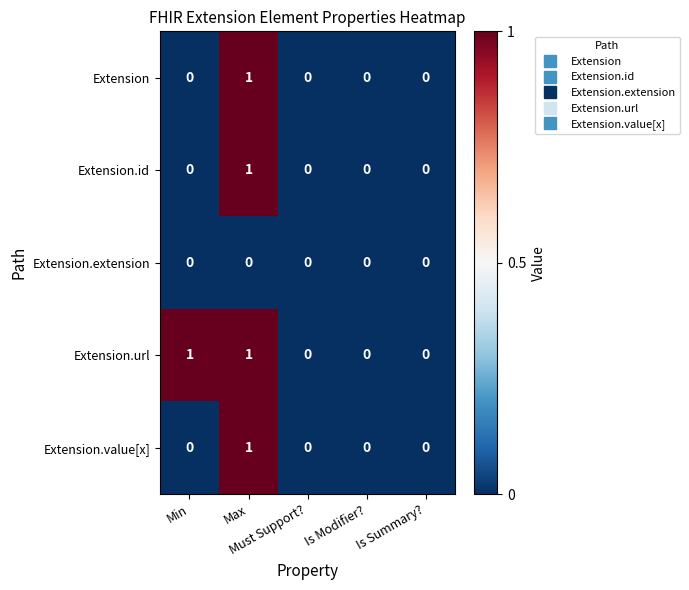

How many Extension values are between 0 and 1?

5